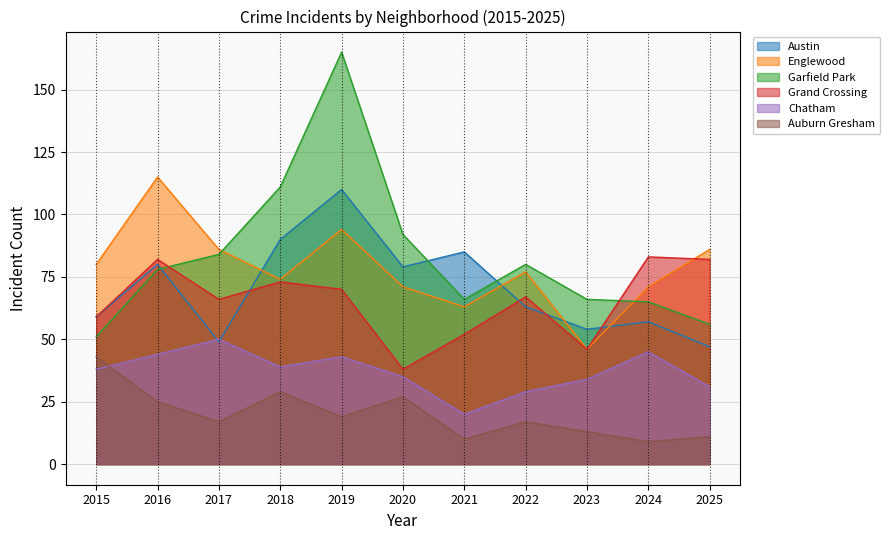

What are all the series names shown in the legend?

Austin, Englewood, Garfield Park, Grand Crossing, Chatham, Auburn Gresham